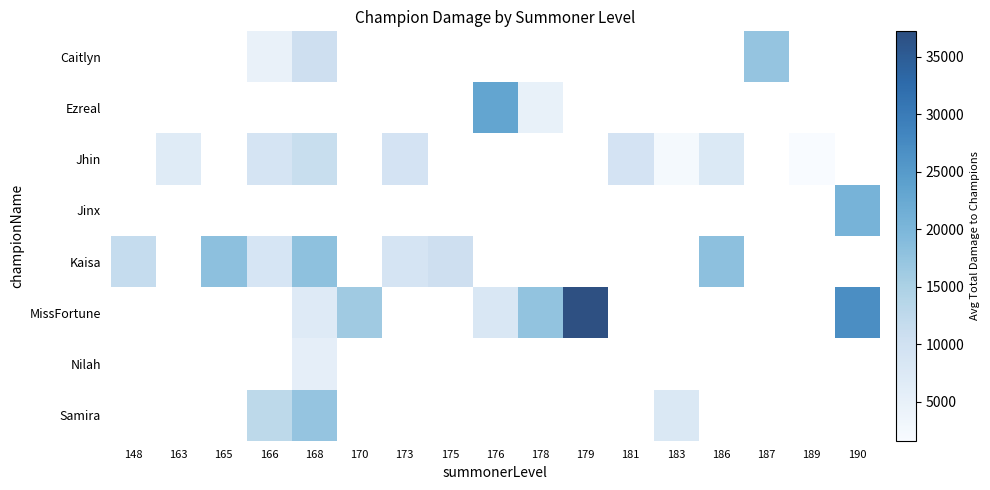

How many categories are shown in the chart?

17